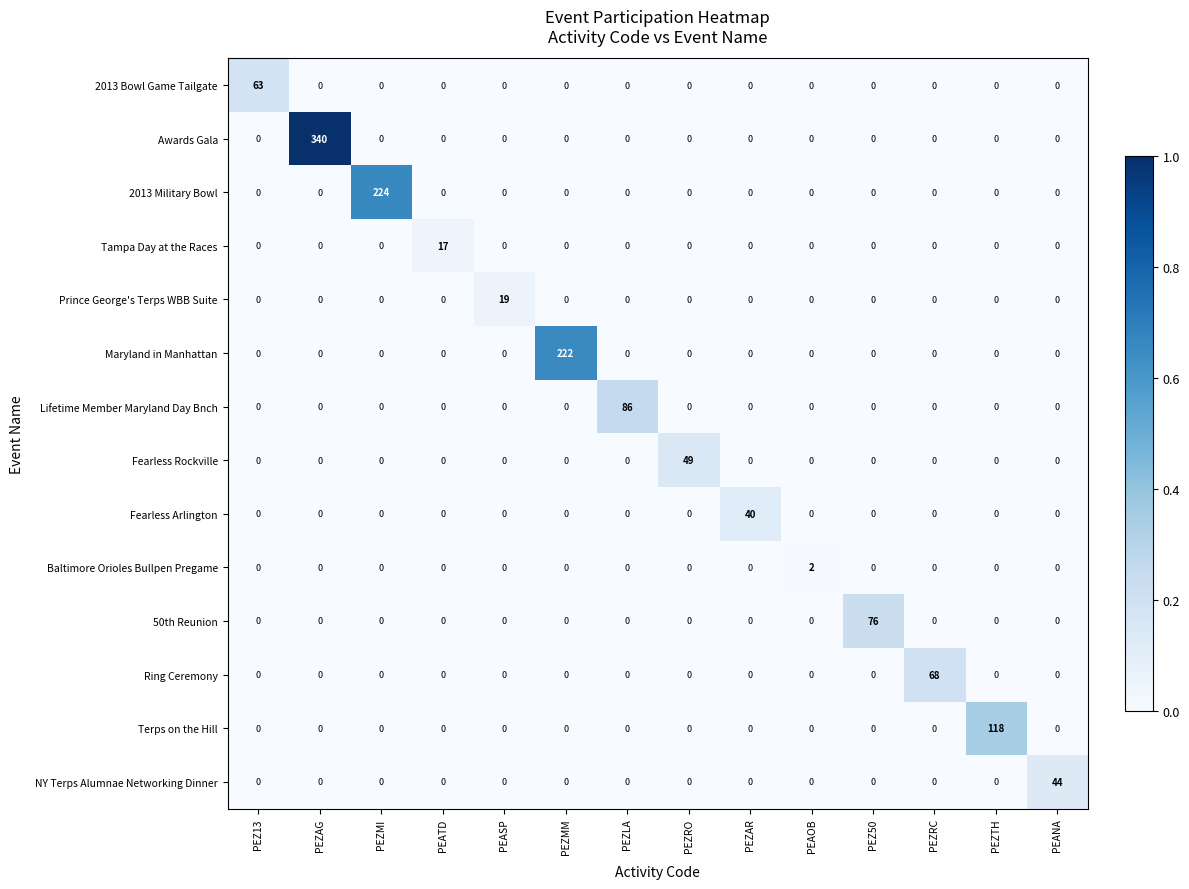

What is the highest value of the NY Terps Alumnae Networking Dinner series?

44